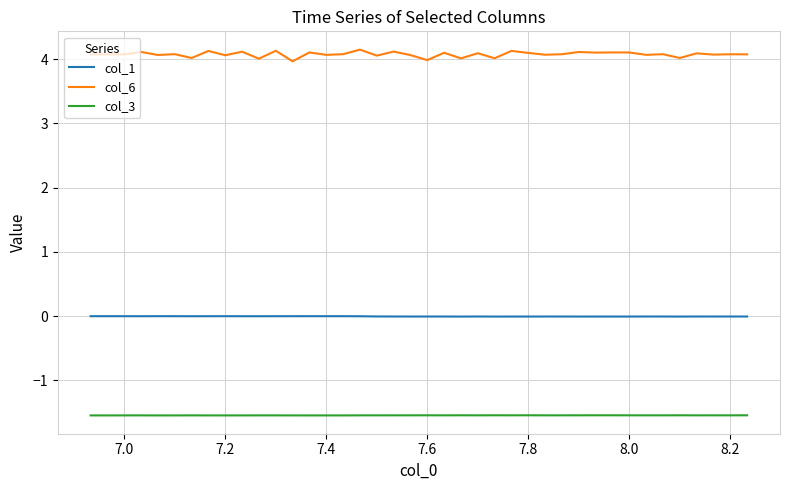

What is the minimum value for col_3?

-1.5